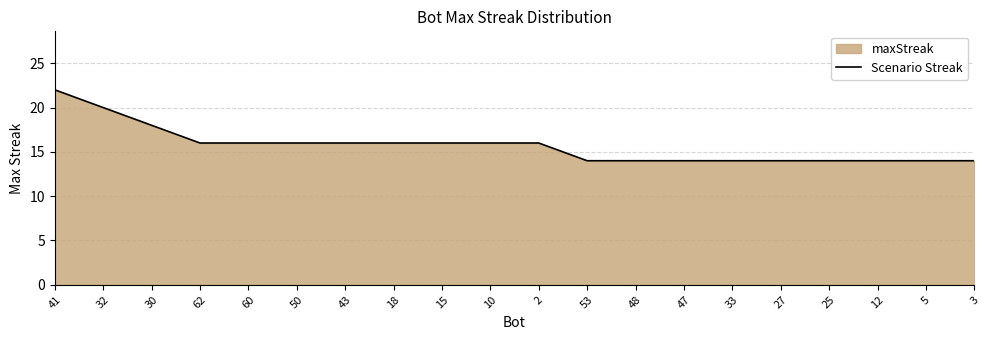

How many values are between 14 and 16?

17